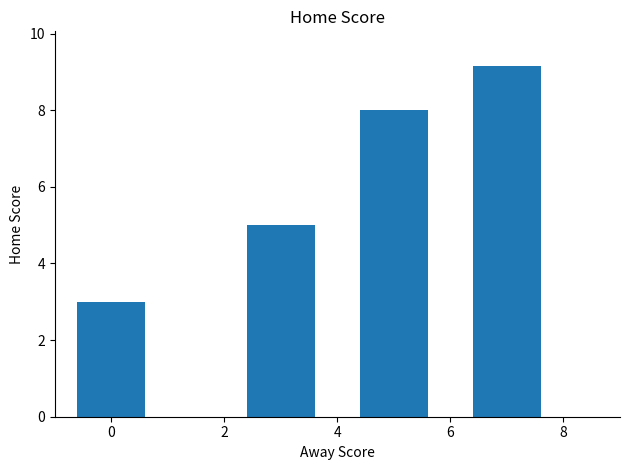

What is the maximum value shown in the chart?

9.1